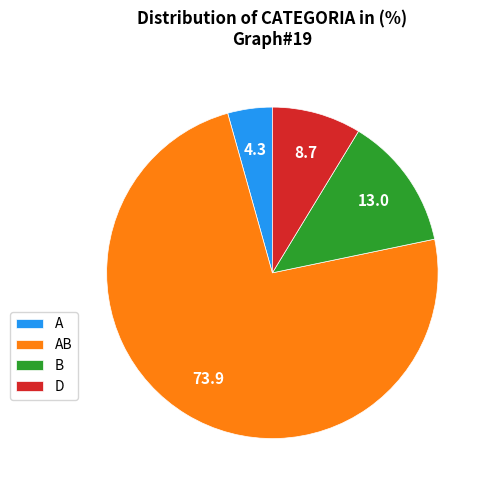

Rank the categories by value from lowest to highest.

A, D, B, AB